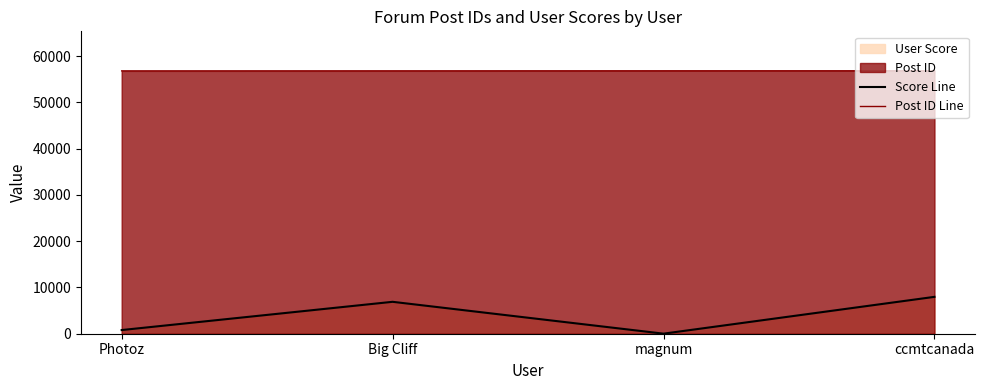

True or false: Post ID Line and Score Line cross at least once.

False